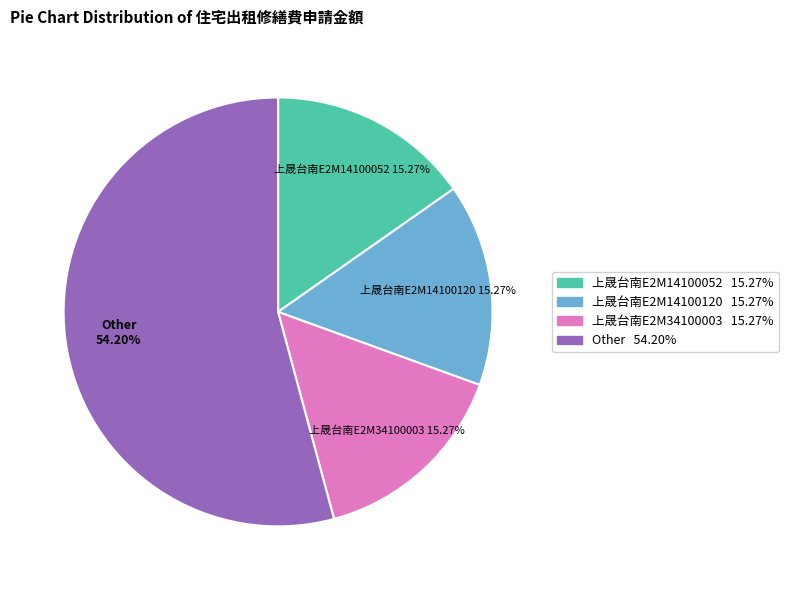

Does any single category account for the majority?

Yes